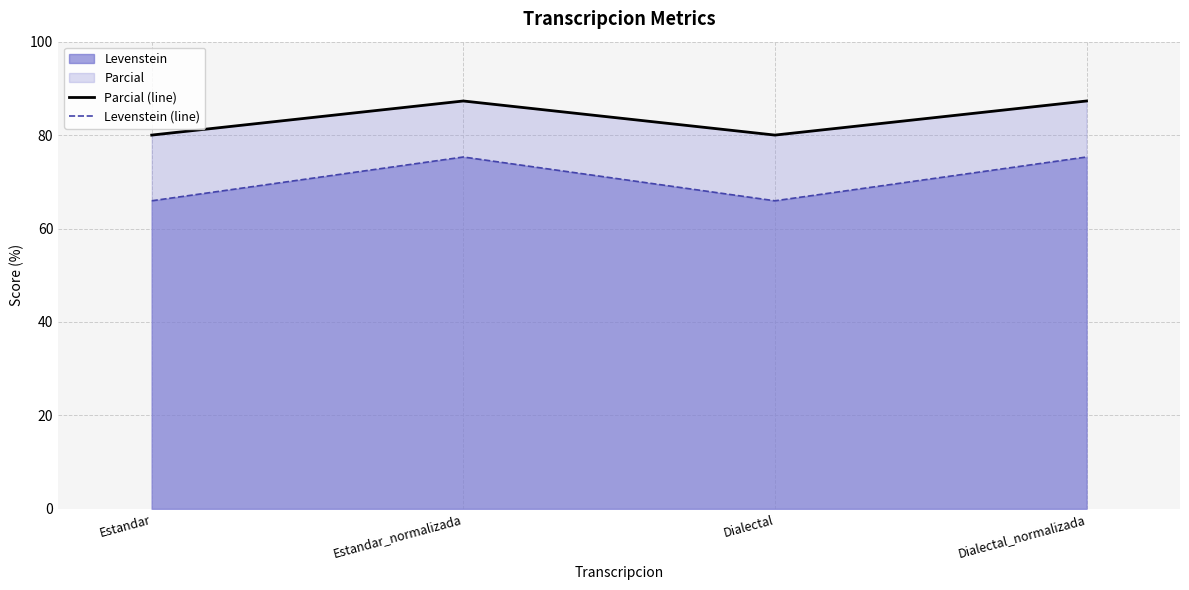

What is the label of the 2nd point from the right?

Dialectal